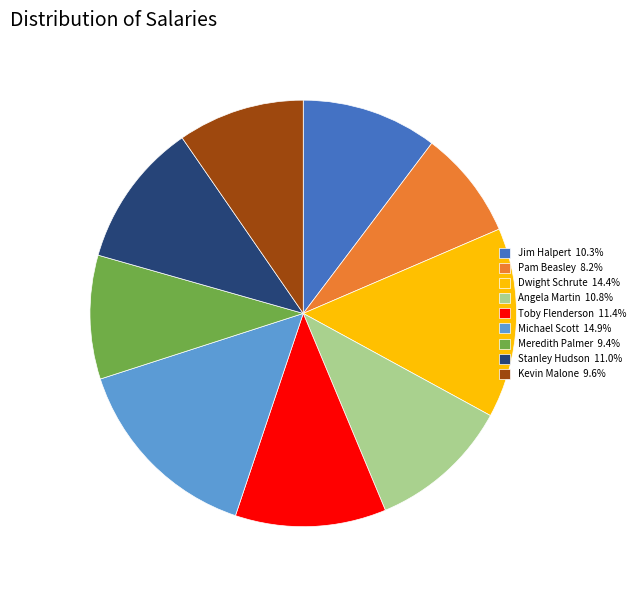

Does Dwight Schrute represent more than half of the total?

No